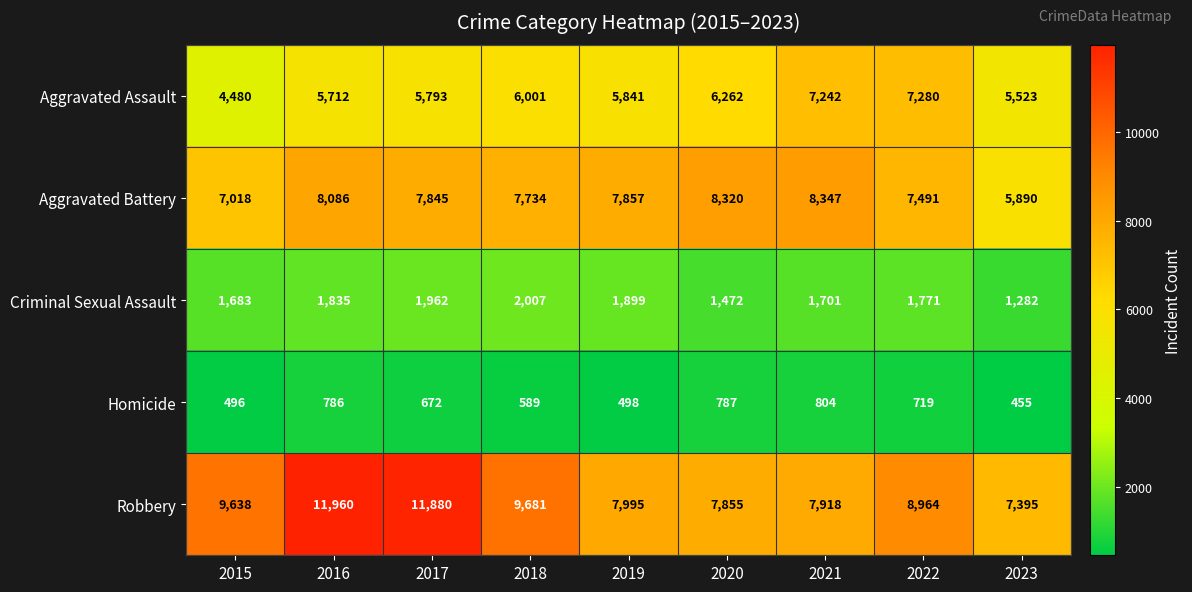

What is the difference between the maximum and minimum values in the Criminal Sexual Assault series?

725